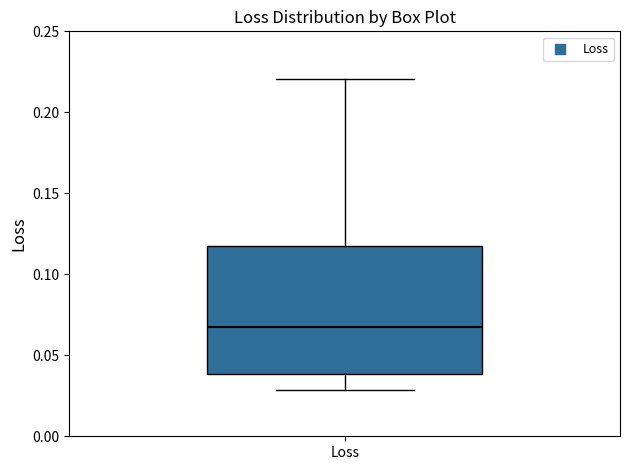

Transcribe this box plot: give where the median line is, the range the box spans, and where the two whiskers end, as read against the y-axis. The values are not printed on the chart, so give them approximately, as read against the axis.

median 0.065, box 0.040 to 0.120, whiskers 0.030 to 0.220